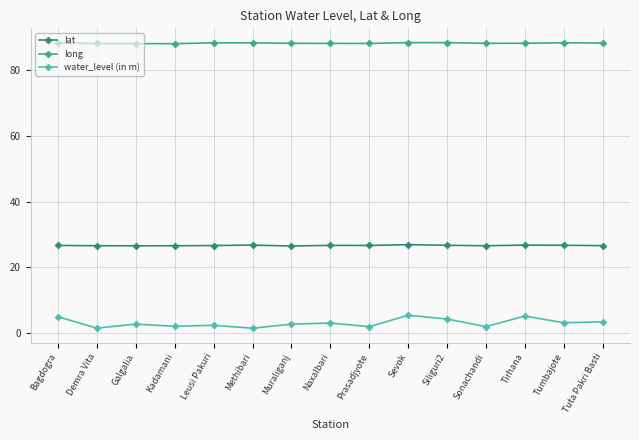

At which category is the sum across all series the highest?

Sevok